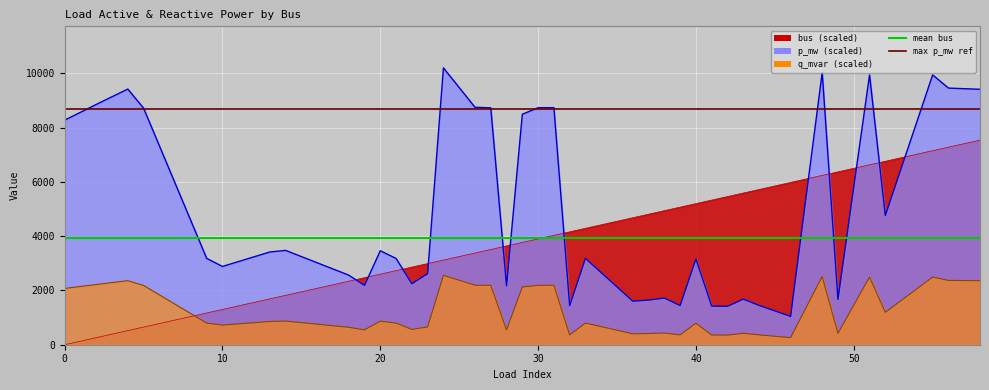

What is the sum of the mean bus values at 10 and 0?

7897.5